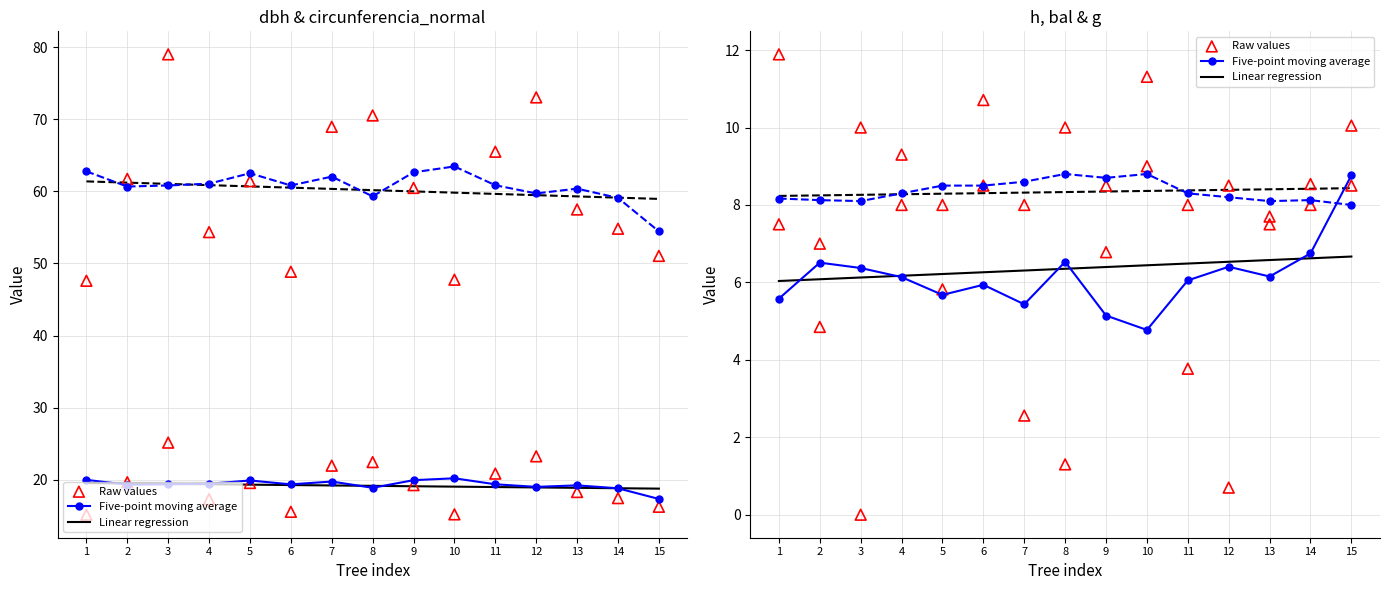

Which series contains the highest Y value?

circunferencia_normal